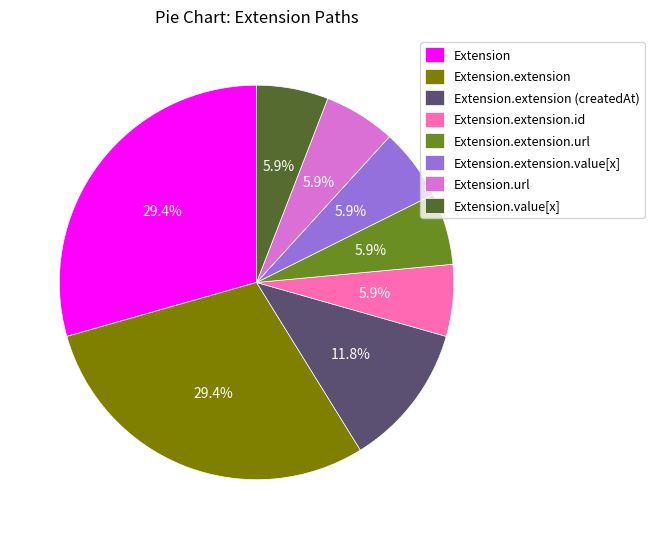

Approximately how many times larger is the value at Extension compared to Extension.url?

5.0